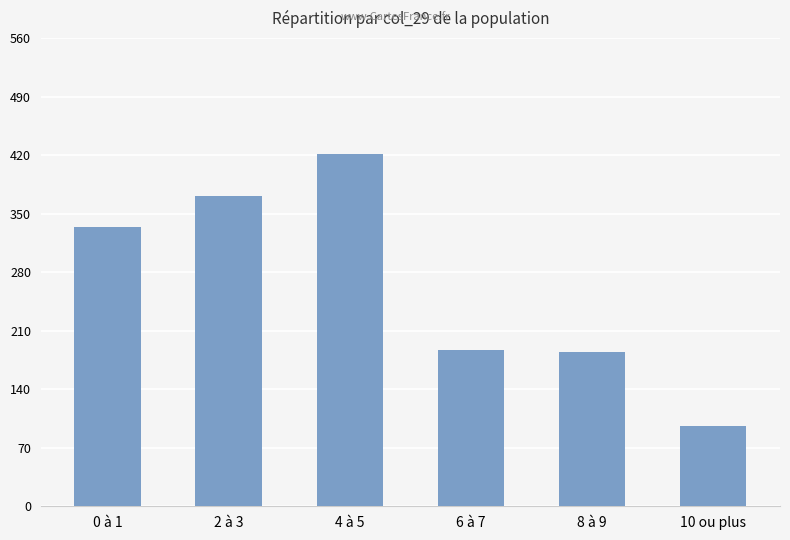

What is the label of the 5th bar from the left?

8 à 9